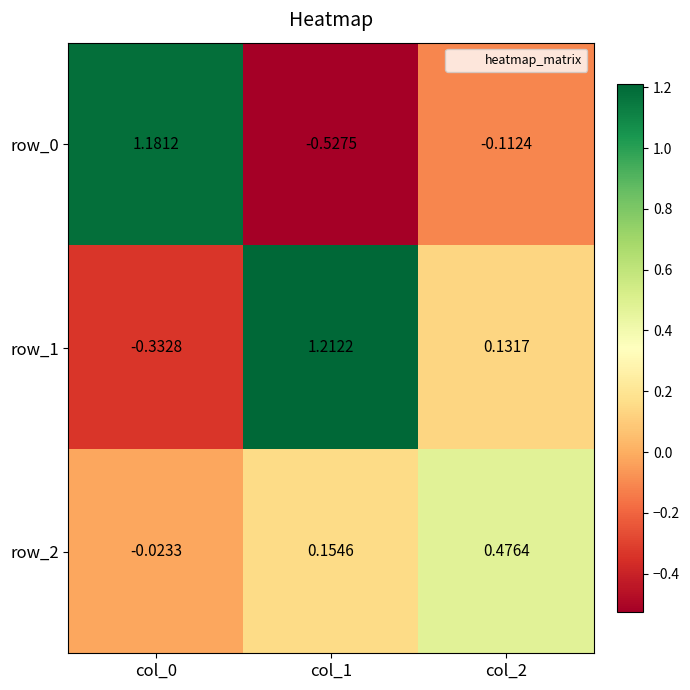

Is the value of row_1 at col_0 greater than the value of row_0 at col_2?

No